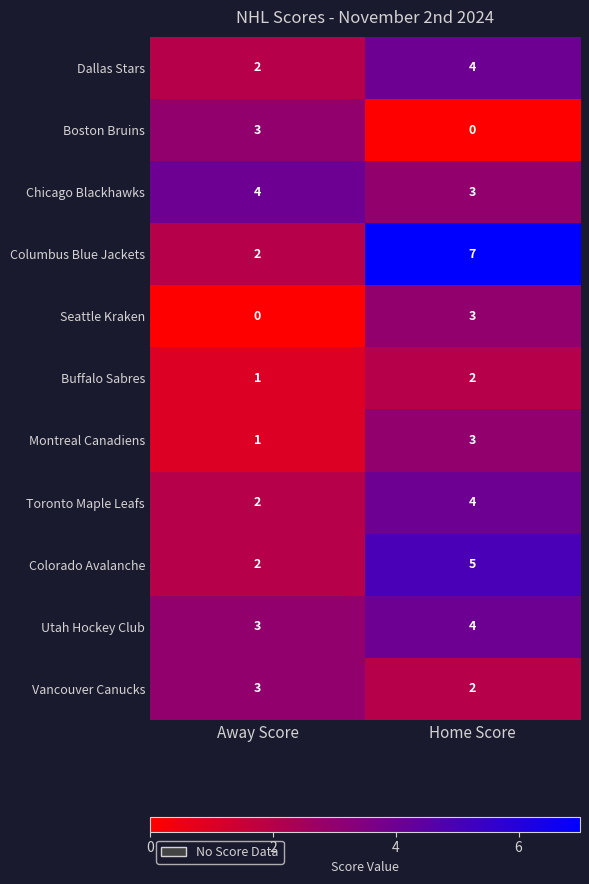

What is the sum of the Utah Hockey Club values at Home Score and Away Score?

7